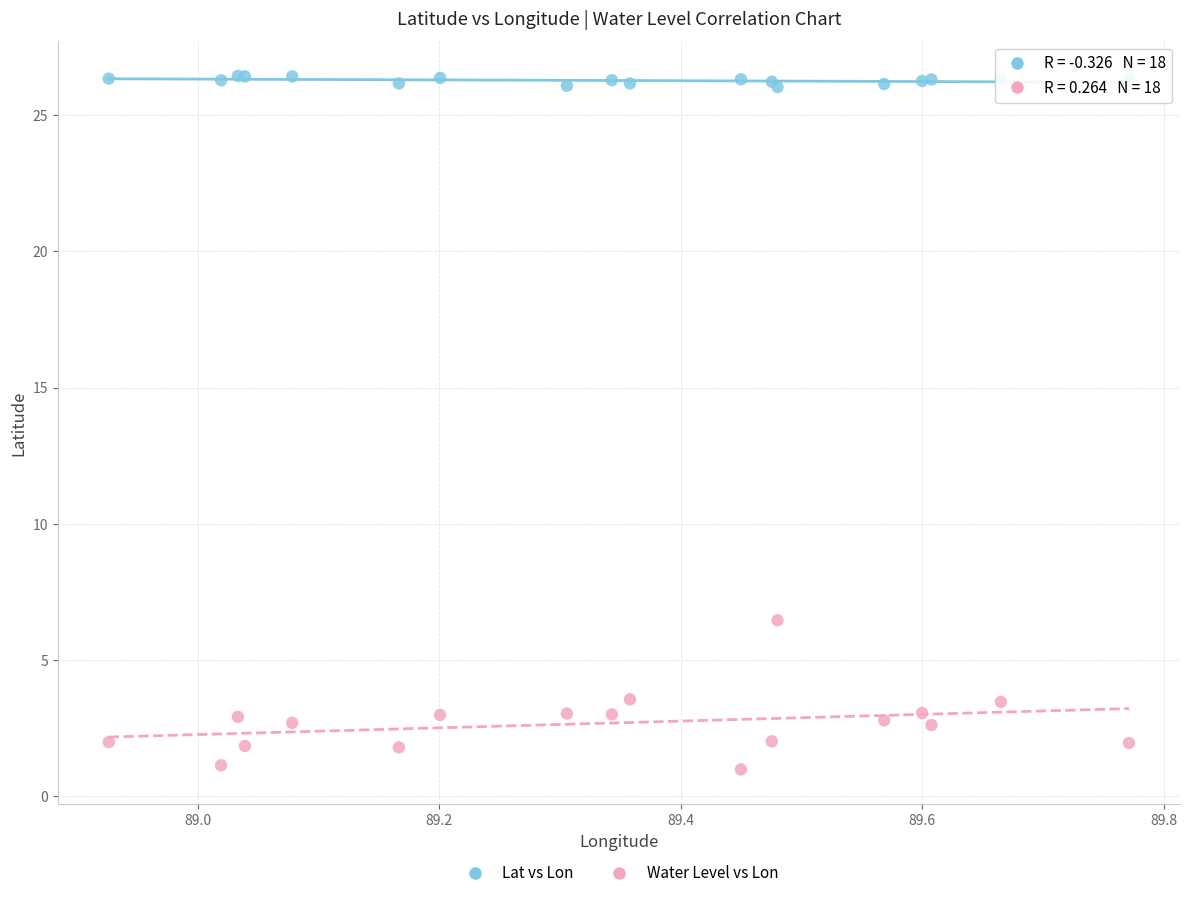

Across all series, what Y value is closest to 13?

6.5